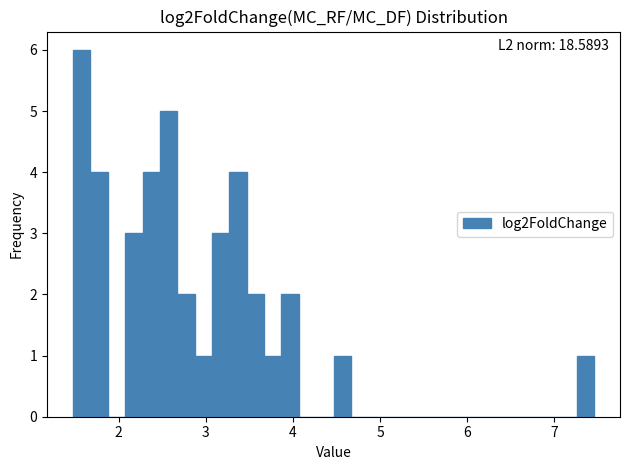

Read against the x-axis, roughly where is the centre of the tallest bar?

1.6